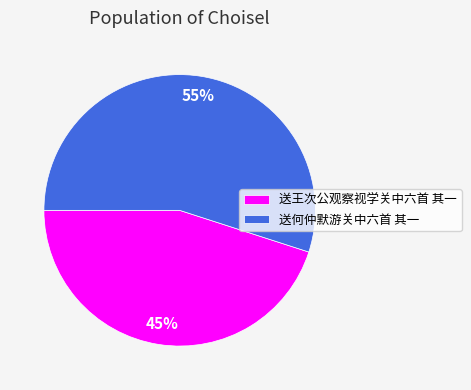

What is the ratio of the value at 送王次公观察视学关中六首 其一 to the value at 送何仲默游关中六首 其一?

0.8